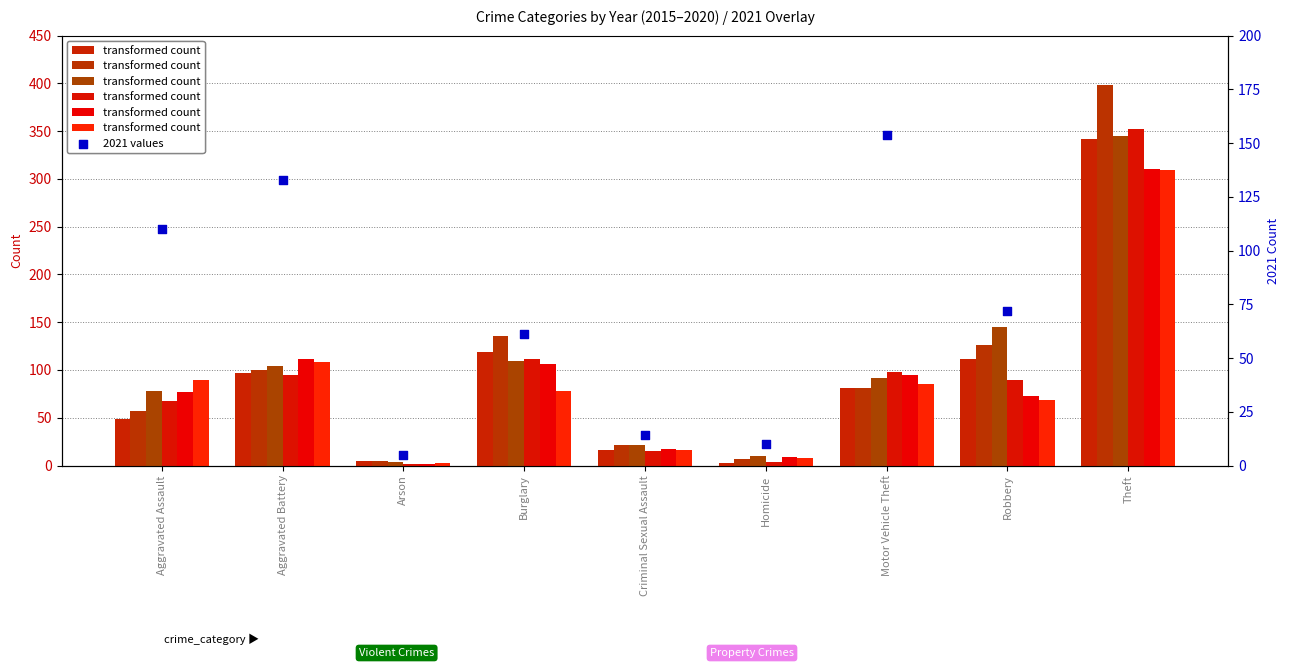

What is the change in value from Aggravated Assault to Motor Vehicle Theft?

+44